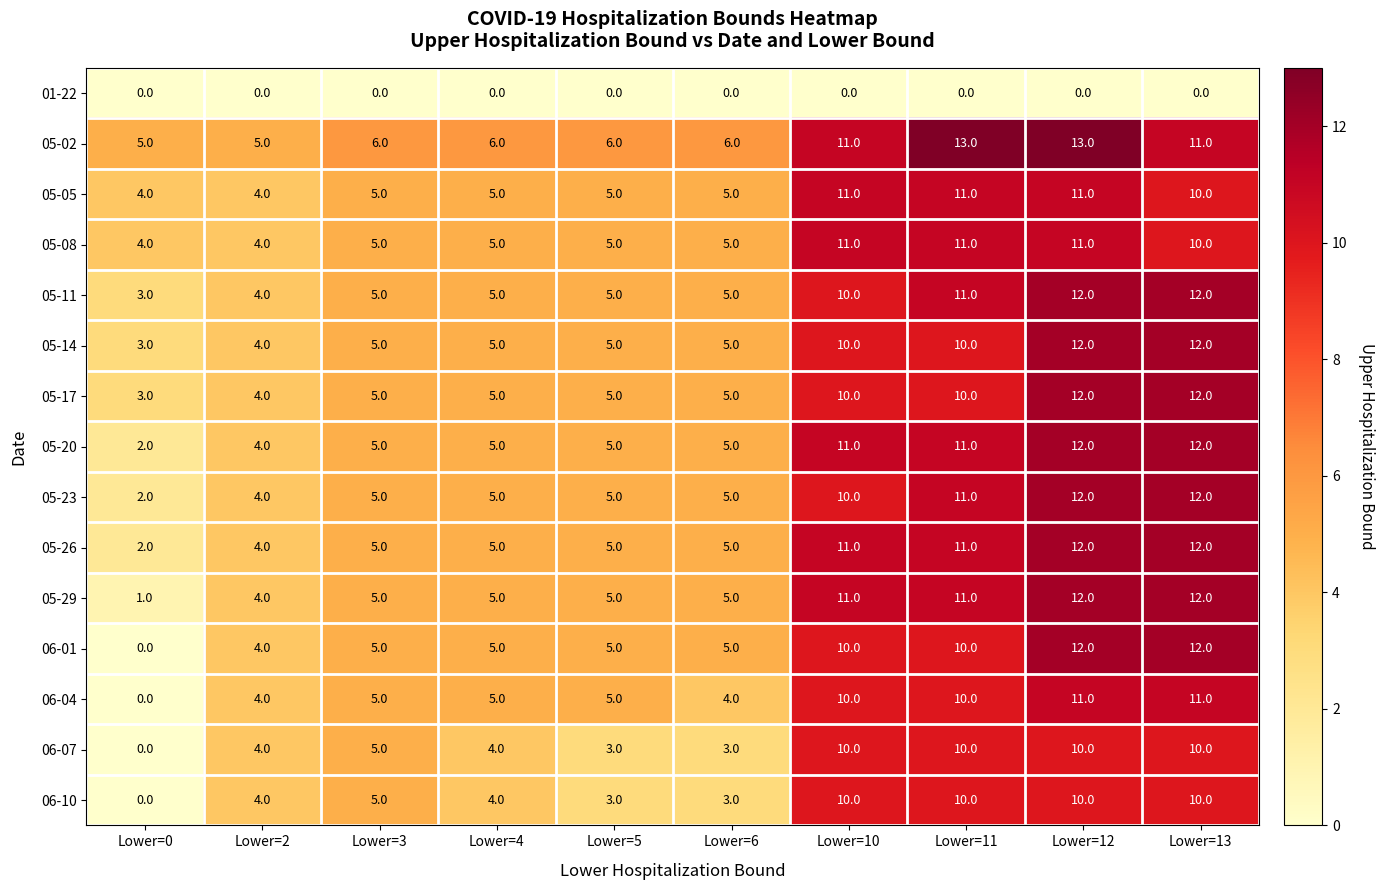

What is the maximum value for 06-10?

10